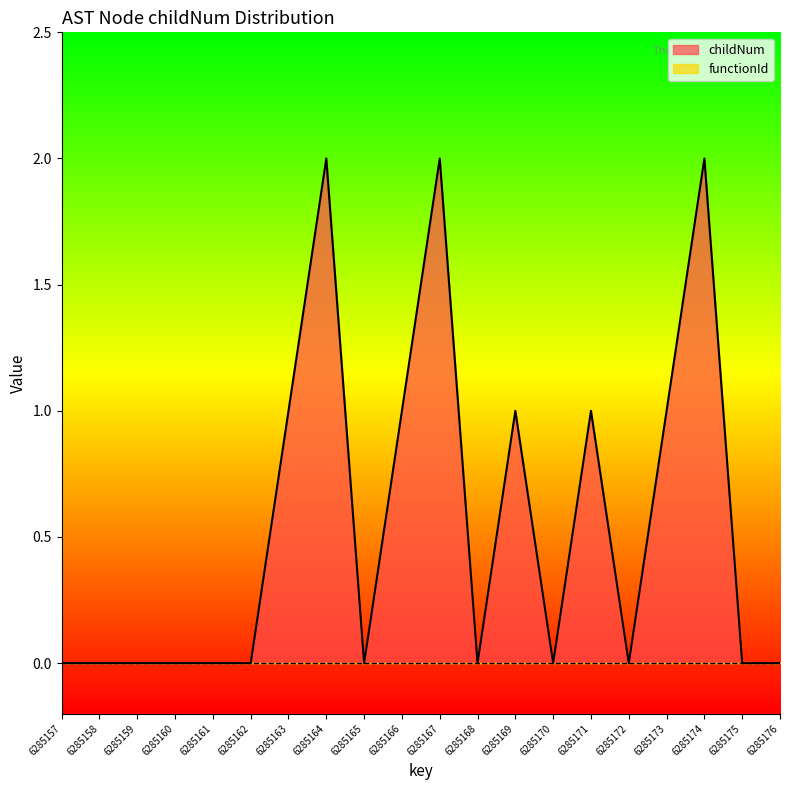

How many values are between 0 and 1?

17